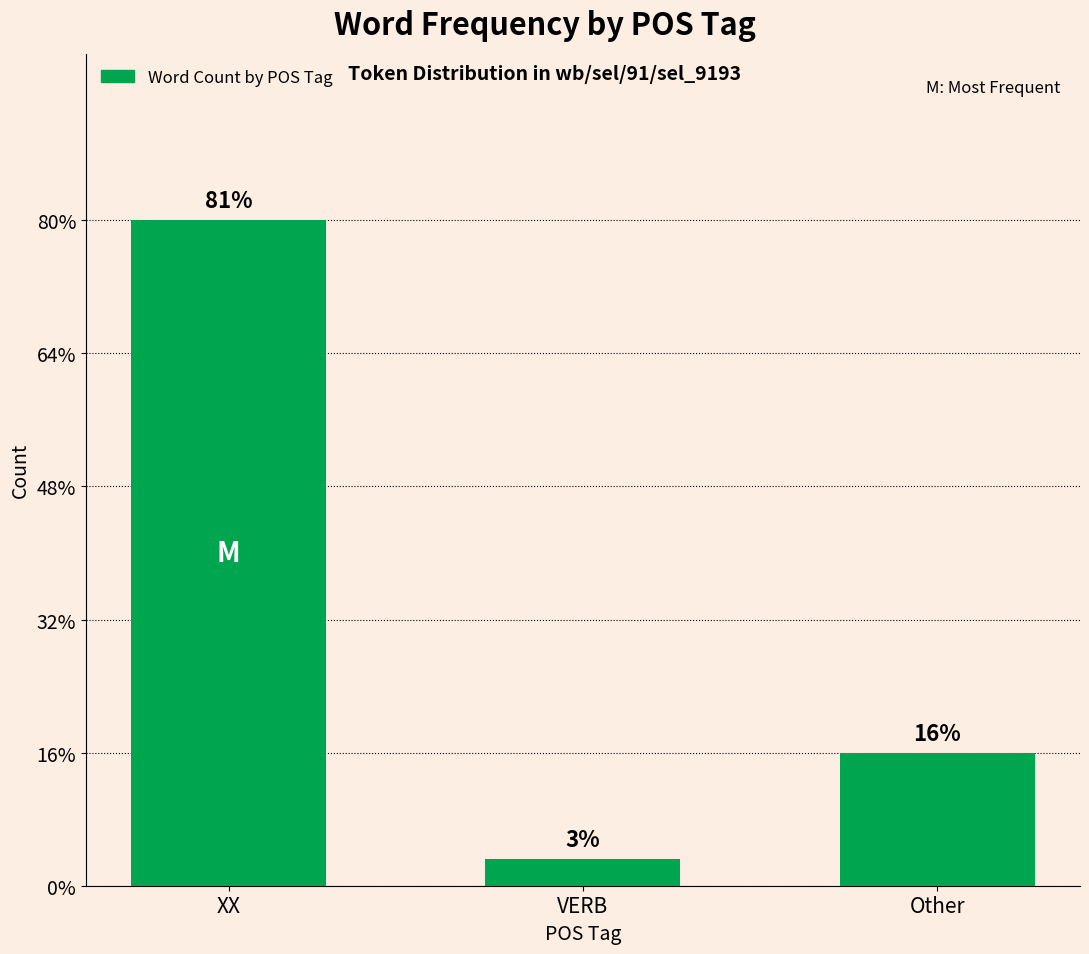

Does the chart contain any negative values?

No